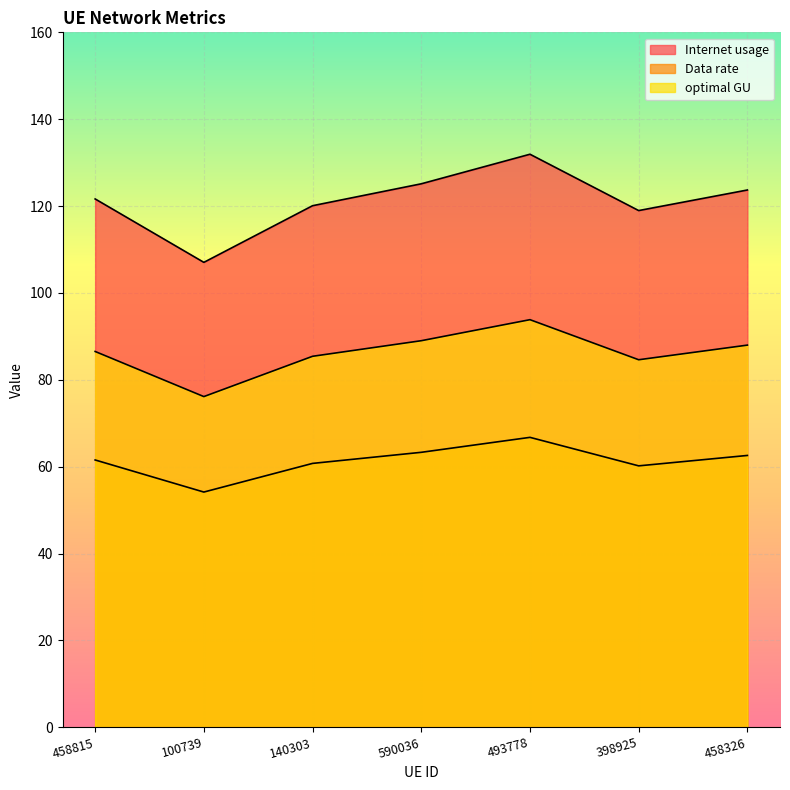

Which category has the lowest value in the Data rate series?

100739